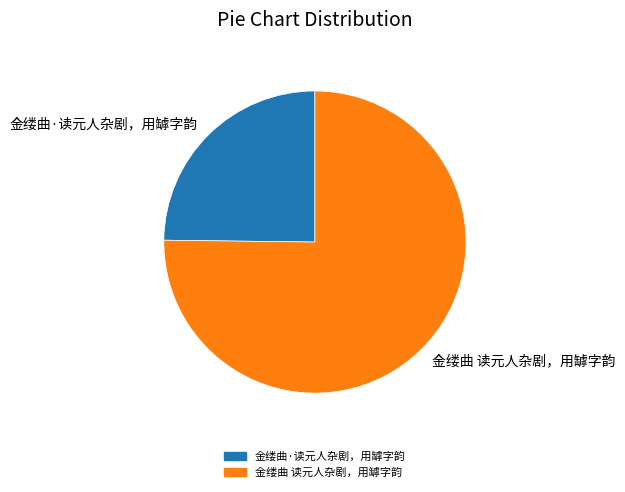

True or false: 金缕曲 读元人杂剧，用罅字韵 accounts for 88% of the total.

False